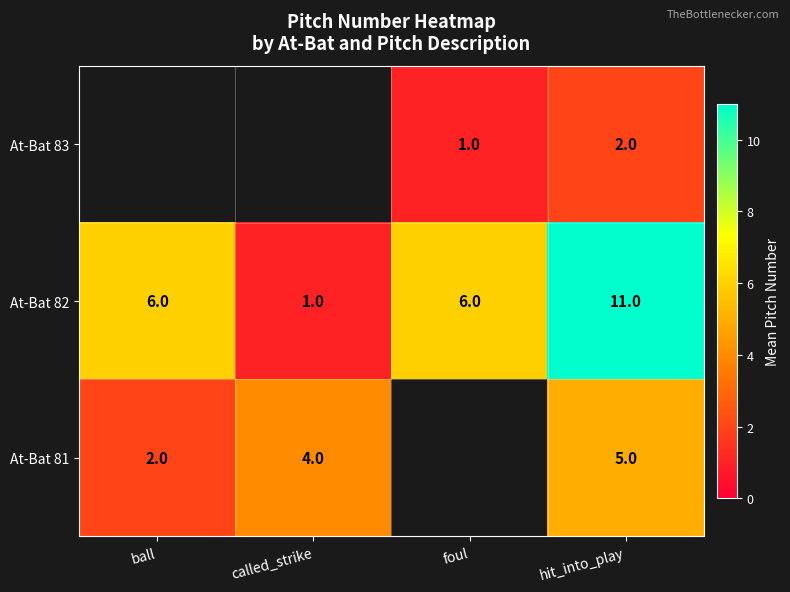

True or false: At-Bat 82 has a value of 6 at foul.

True